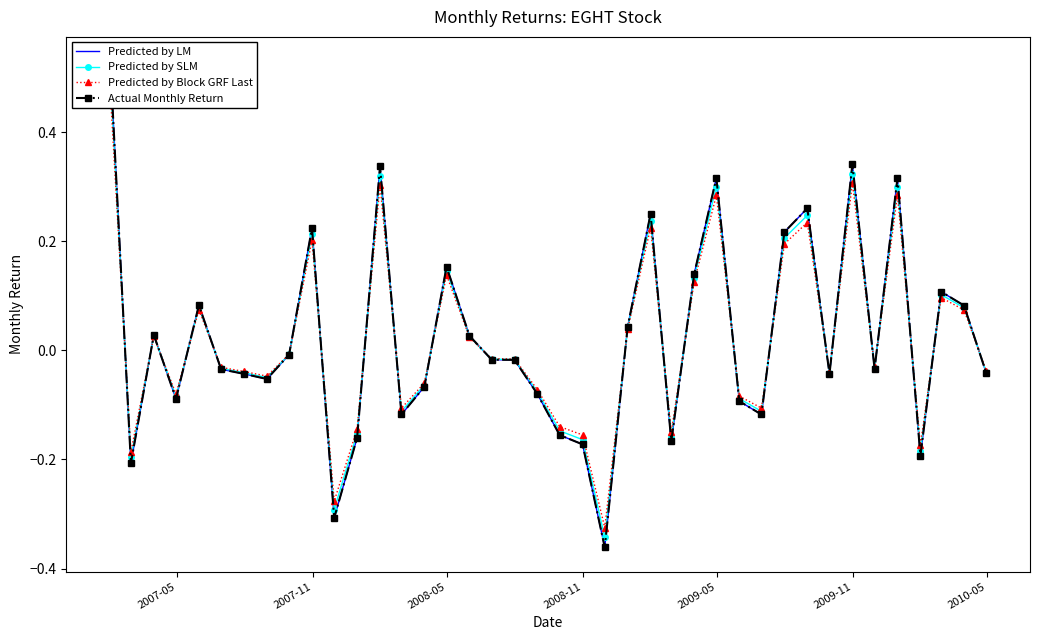

How many intersections are there between Actual Monthly Return and Predicted by Block GRF Last?

23